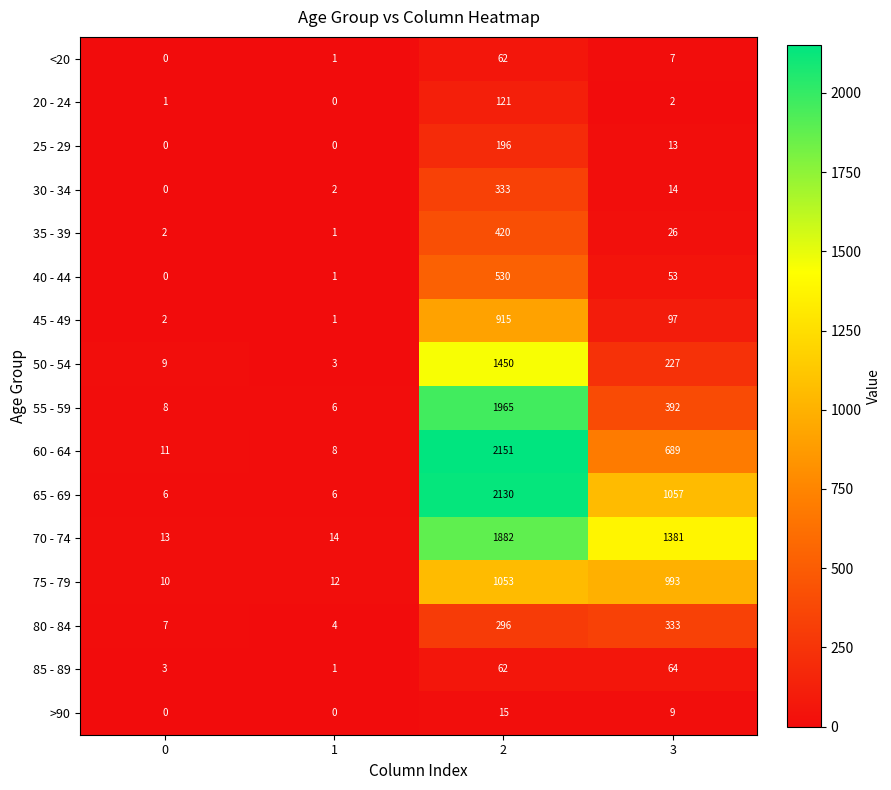

What is the sum of the 60 - 64 values at 0 and 1?

19